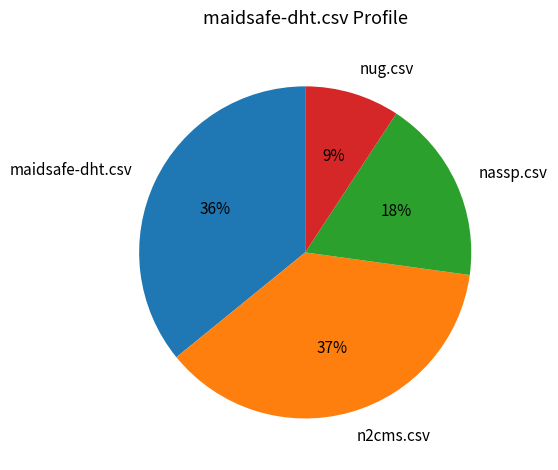

To the nearest percent, what is the difference between the nug.csv and maidsafe-dht.csv slice percentages?

27%